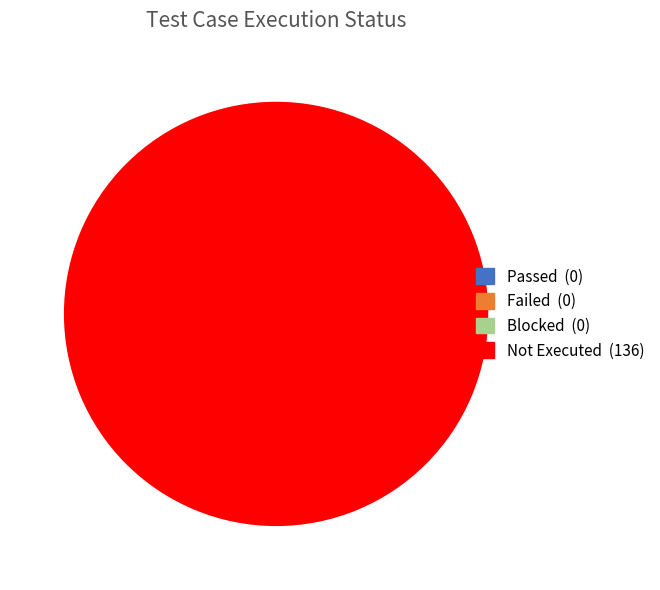

Is there any slice that represents more than half of the pie?

Yes